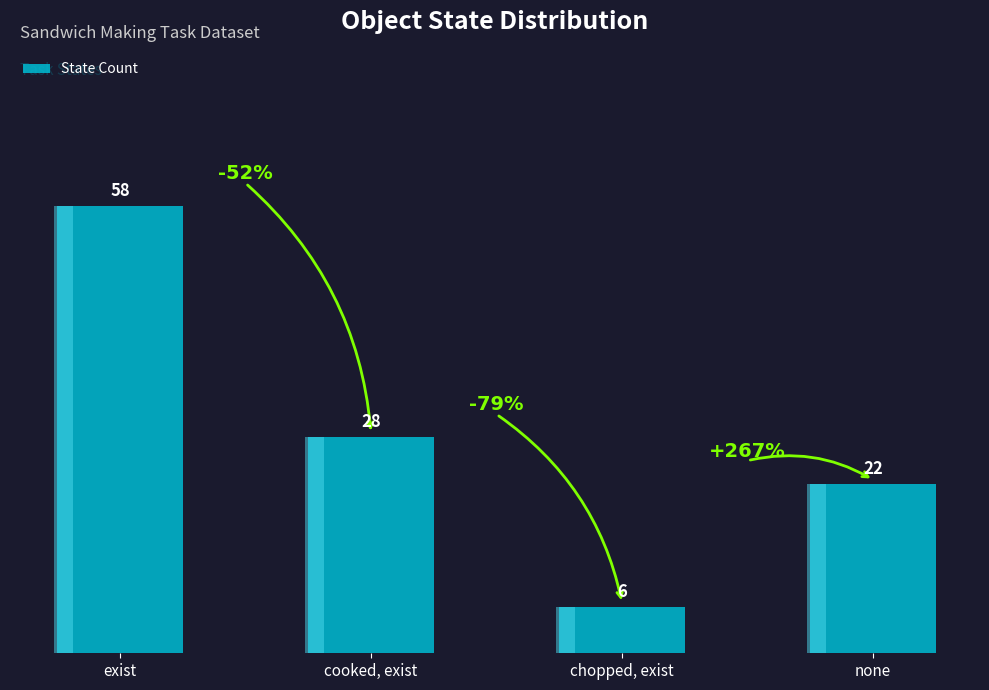

Count the number of categories in the chart.

4